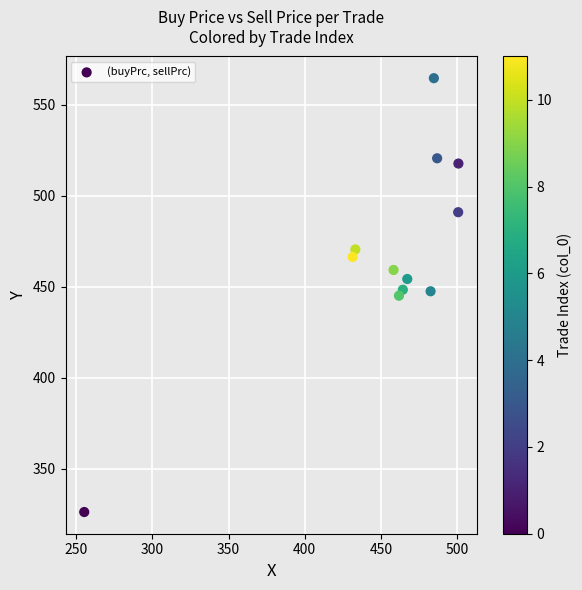

What is the range of Y values (max minus min)?

238.2